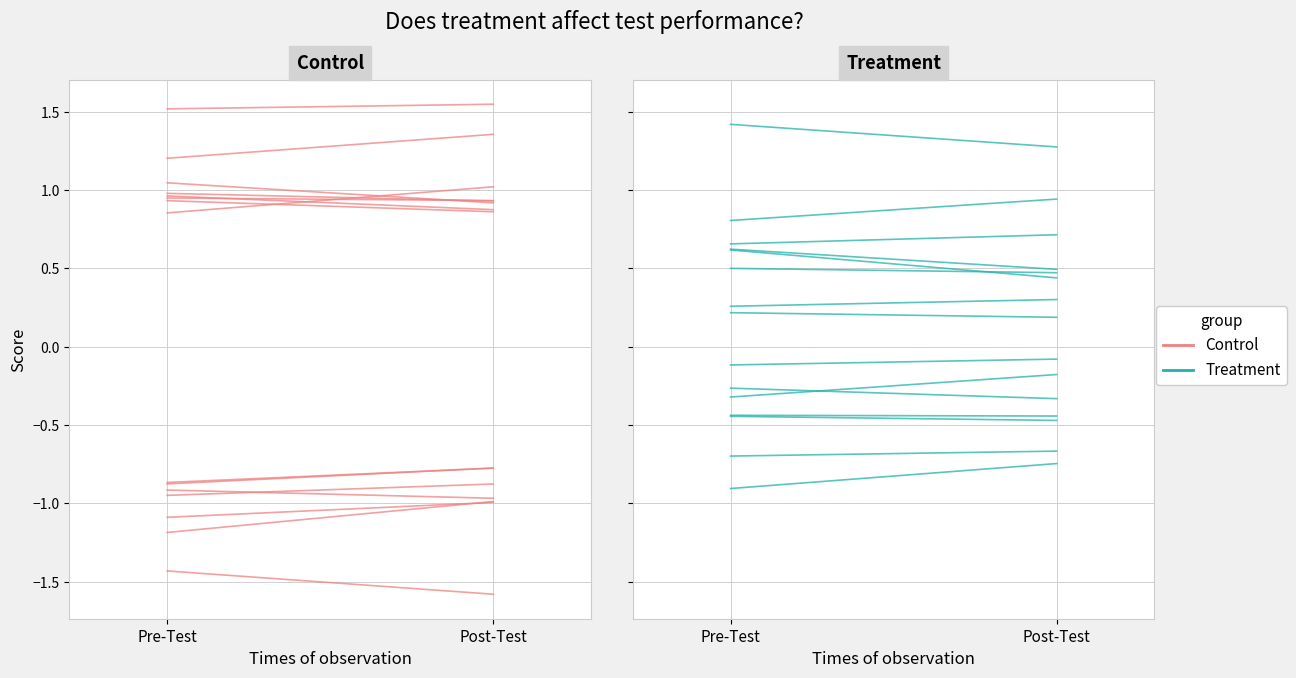

What is the label of the 1st point from the left?

Pre-Test